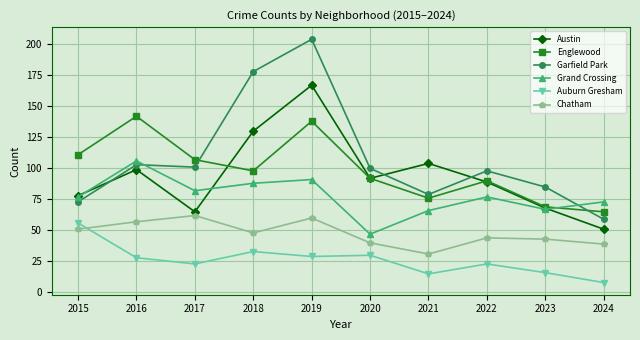

Which series has the largest total across all categories?

Garfield Park